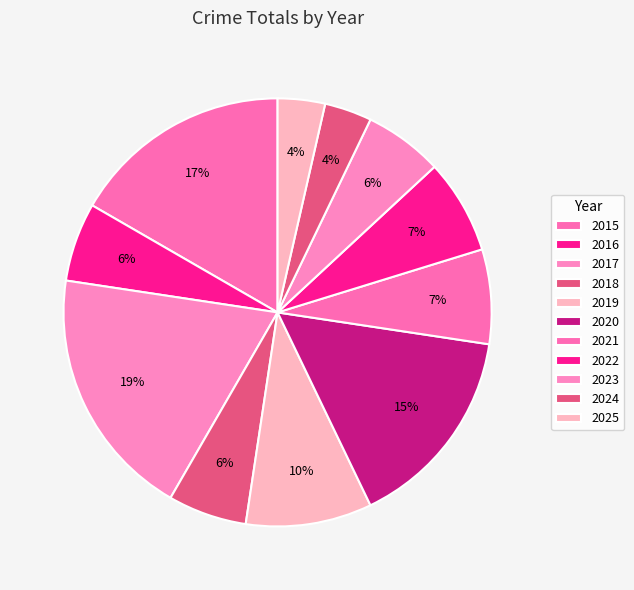

Count the number of slices in the pie.

11